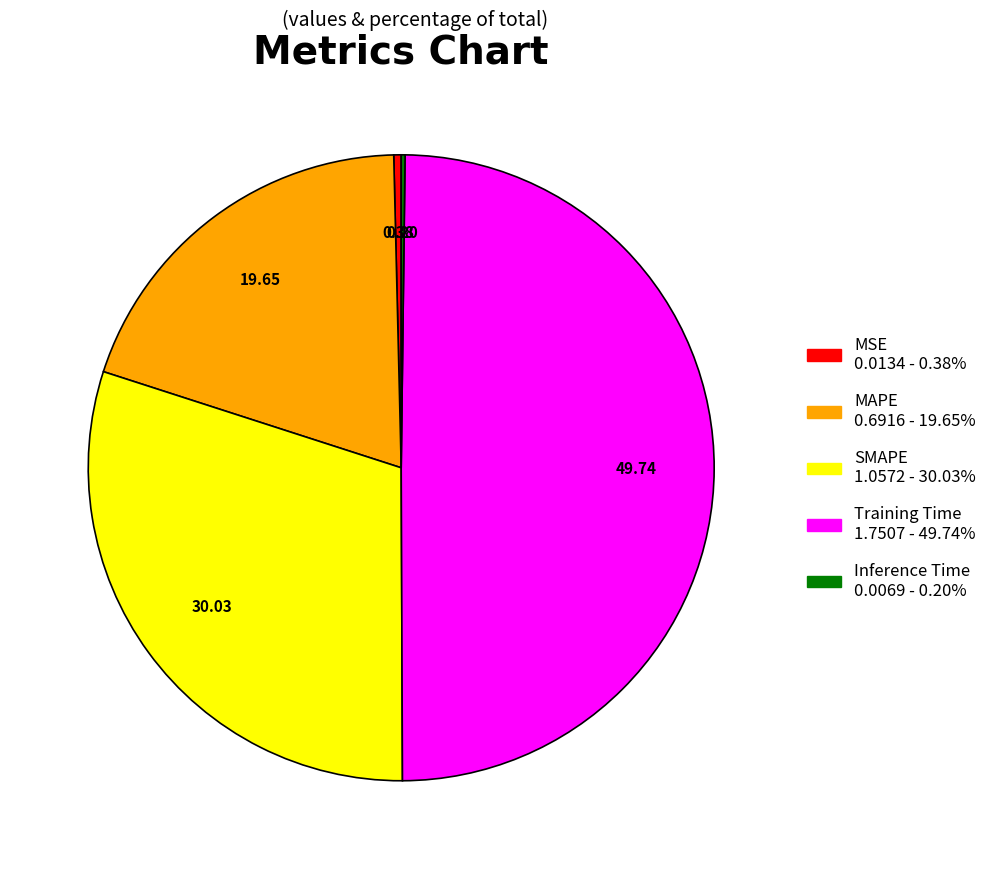

Which category has the biggest portion of the pie?

Training Time